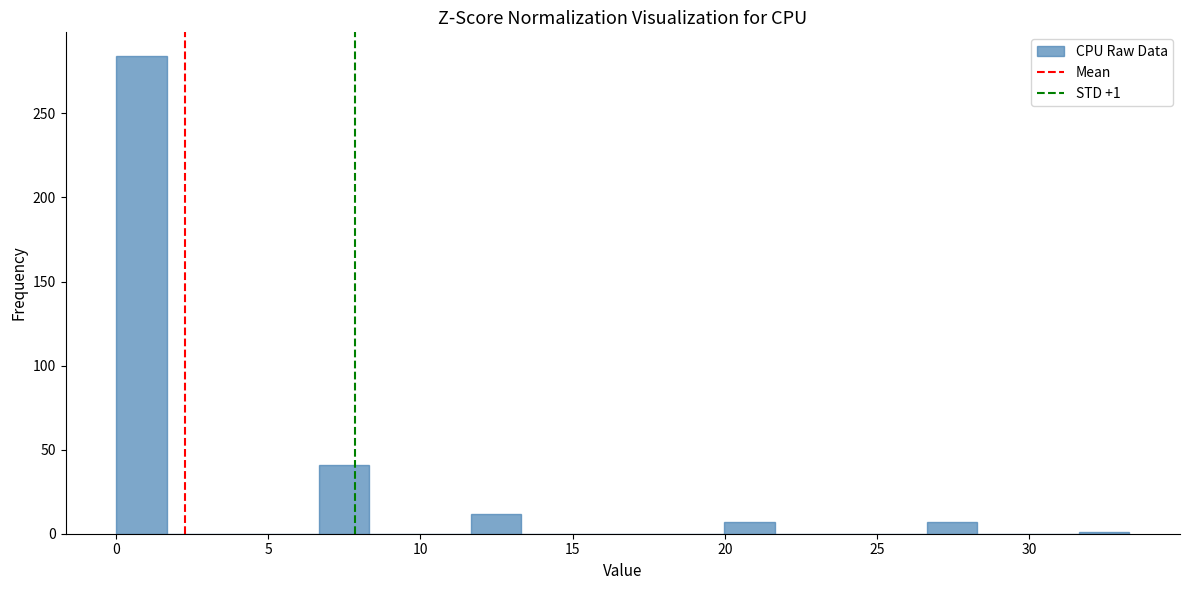

Around what value on the x-axis is the tallest bar? Give the approximate position of its centre, as read against the axis.

1.0